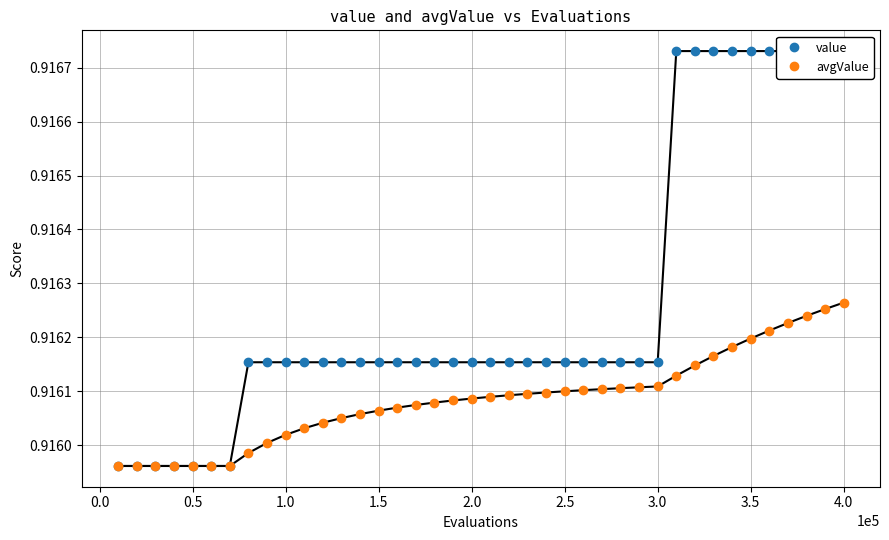

The avgValue series shows 1.4 at 20. True or false?

False